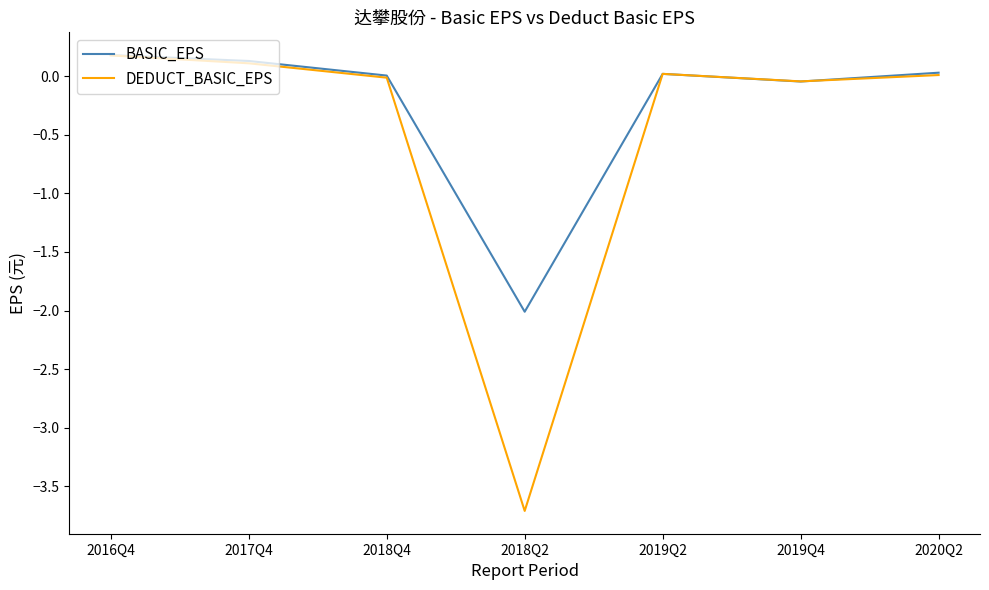

What position from the left is 2018Q4?

3